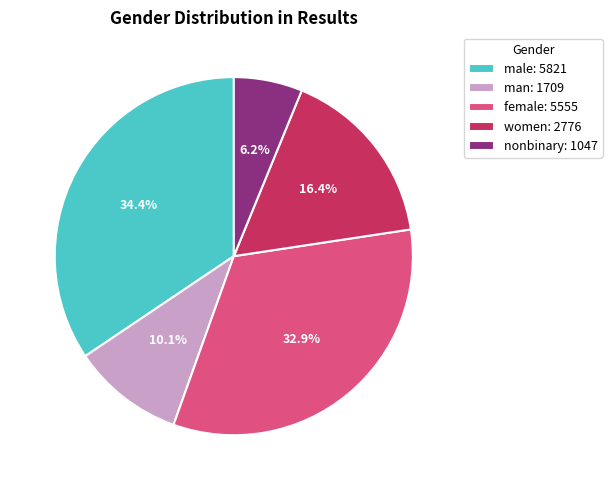

Which slice is the largest?

male